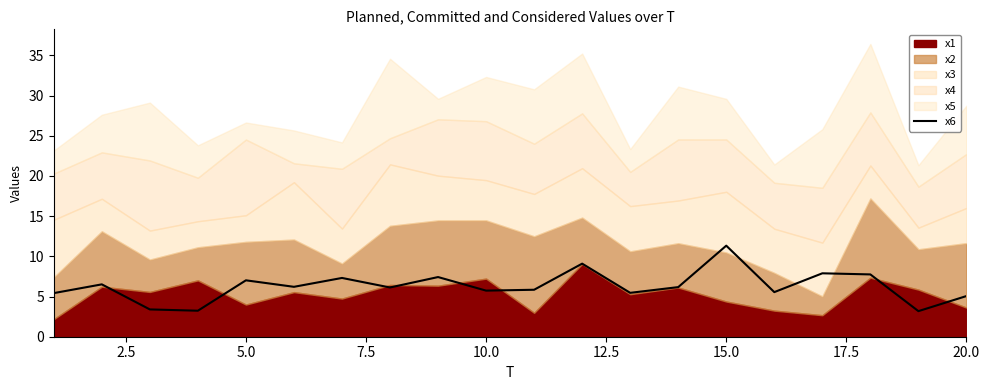

Reading left to right, what are all the values shown in this chart?

5.4	6.5	3.4	3.2	7.0	6.2	7.3	6.1	7.4	5.7	5.8	9.1	5.5	6.2	11.3	5.5	7.9	7.8	3.2	5.1